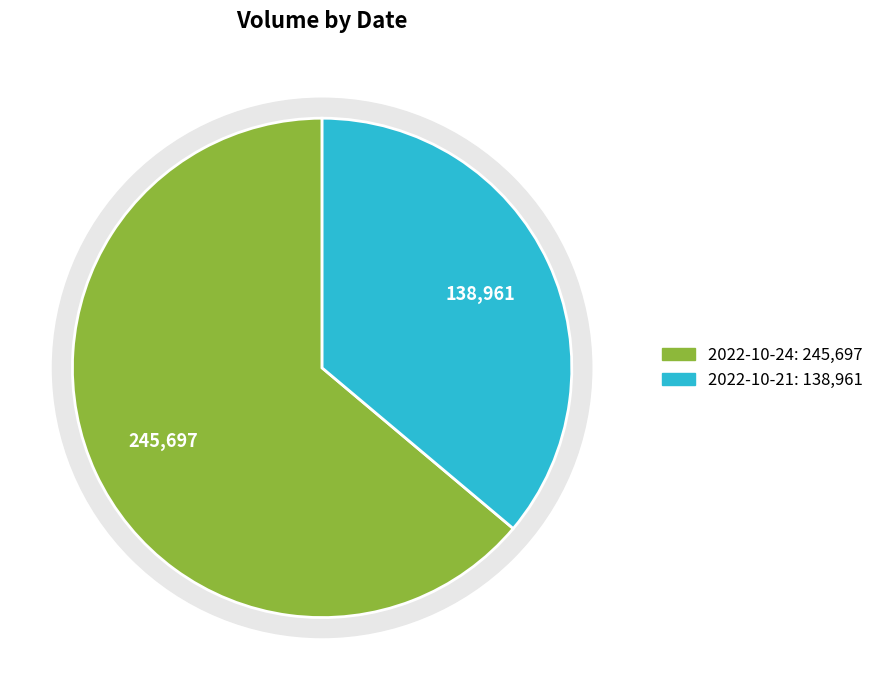

To the nearest percent, what is the difference between the largest and smallest slice percentages?

28%